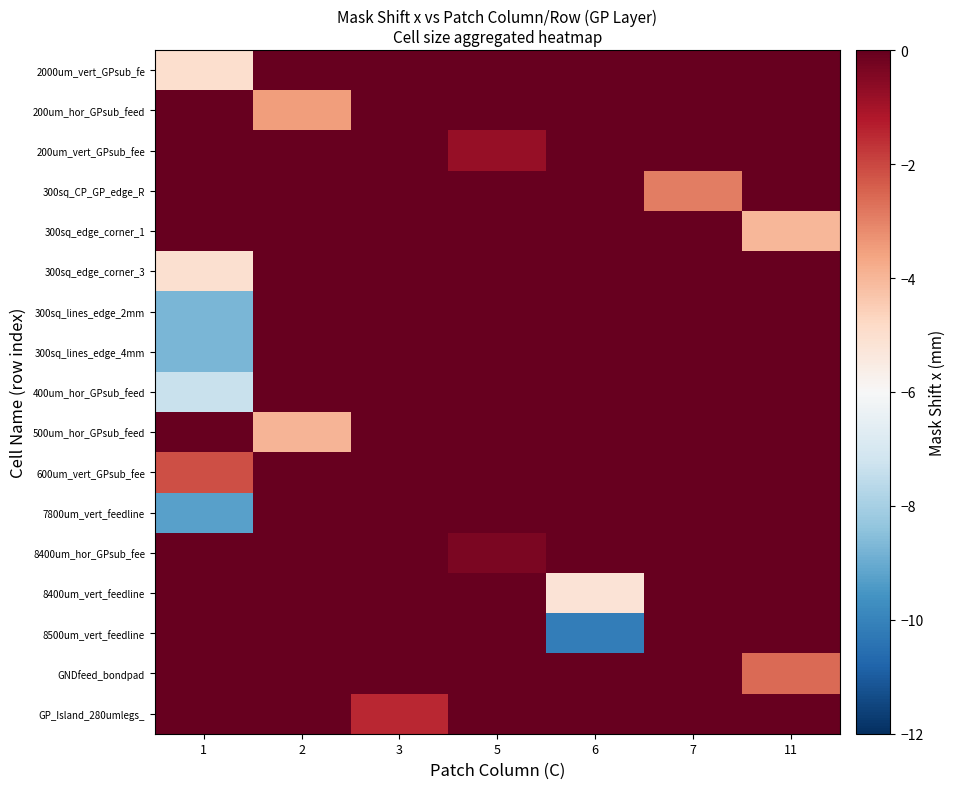

How many distinct data groups are displayed?

17